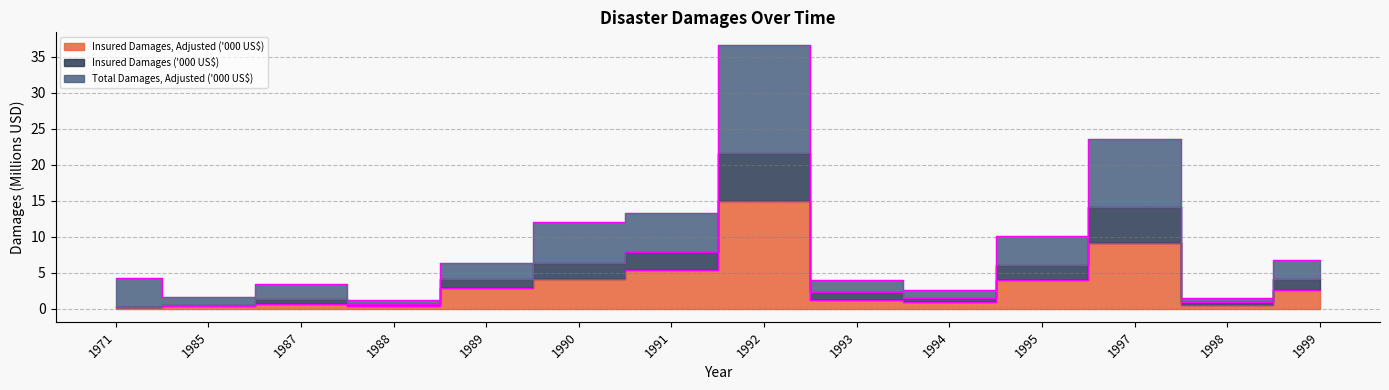

What is the spread (max minus min) of values at 1987?

2.7